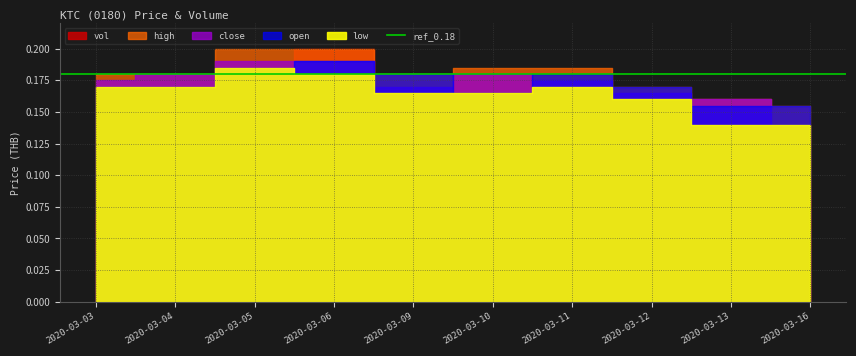

Reading left to right, extract all data points from this chart.

vol: 2020-03-03=2045100.0	2020-03-04=1446900.0	2020-03-05=4433200.0	2020-03-06=5878300.0	2020-03-09=3898400.0	2020-03-10=4357000.0	2020-03-11=2172100.0	2020-03-12=1652800.0	2020-03-13=2810200.0	2020-03-16=2585800.0
close: 2020-03-03=0.2	2020-03-04=0.2	2020-03-05=0.2	2020-03-06=0.2	2020-03-09=0.2	2020-03-10=0.2	2020-03-11=0.2	2020-03-12=0.2	2020-03-13=0.2	2020-03-16=0.1
open: 2020-03-03=0.2	2020-03-04=0.2	2020-03-05=0.2	2020-03-06=0.2	2020-03-09=0.2	2020-03-10=0.2	2020-03-11=0.2	2020-03-12=0.2	2020-03-13=0.2	2020-03-16=0.2
high: 2020-03-03=0.2	2020-03-04=0.2	2020-03-05=0.2	2020-03-06=0.2	2020-03-09=0.2	2020-03-10=0.2	2020-03-11=0.2	2020-03-12=0.2	2020-03-13=0.2	2020-03-16=0.2
low: 2020-03-03=0.2	2020-03-04=0.2	2020-03-05=0.2	2020-03-06=0.2	2020-03-09=0.2	2020-03-10=0.2	2020-03-11=0.2	2020-03-12=0.2	2020-03-13=0.1	2020-03-16=0.1